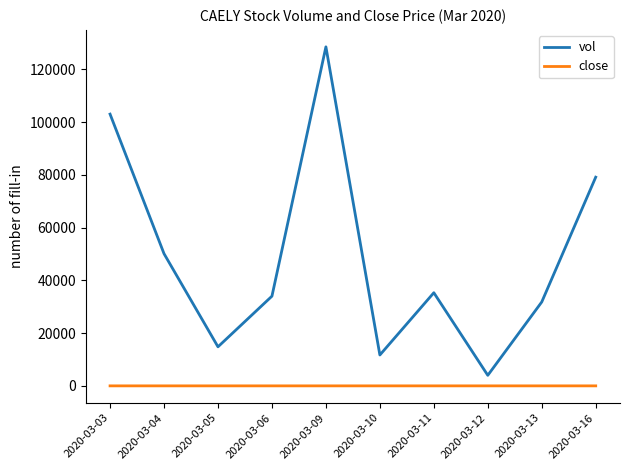

How many values in the vol series are below 35300?

5